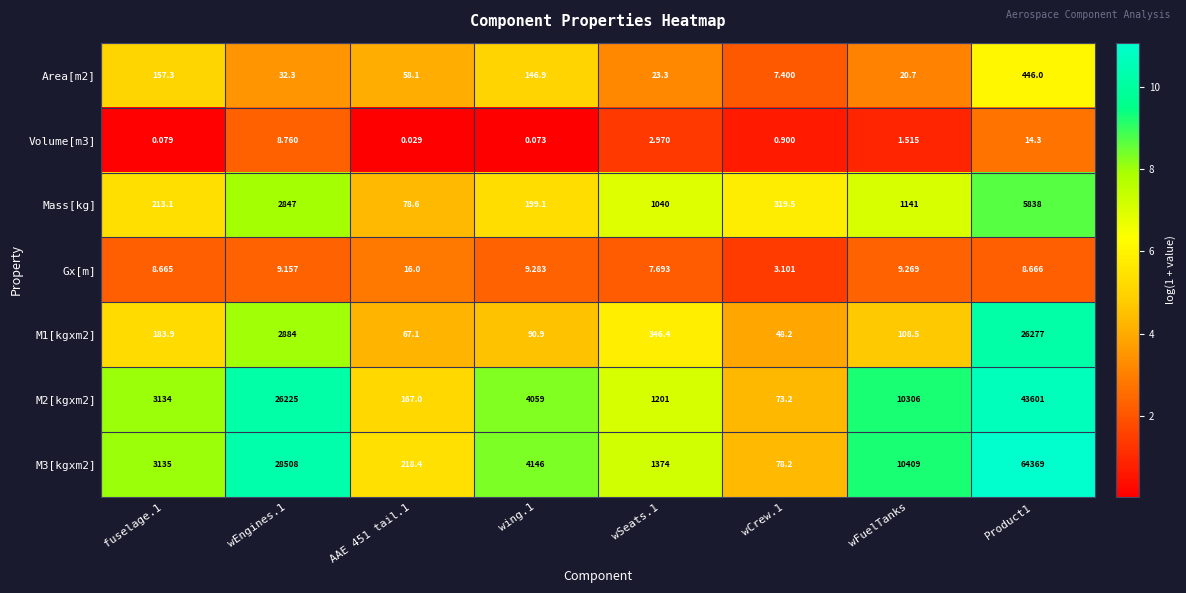

Which series changed the most between wFuelTanks and Product1?

M3[kgxm2]